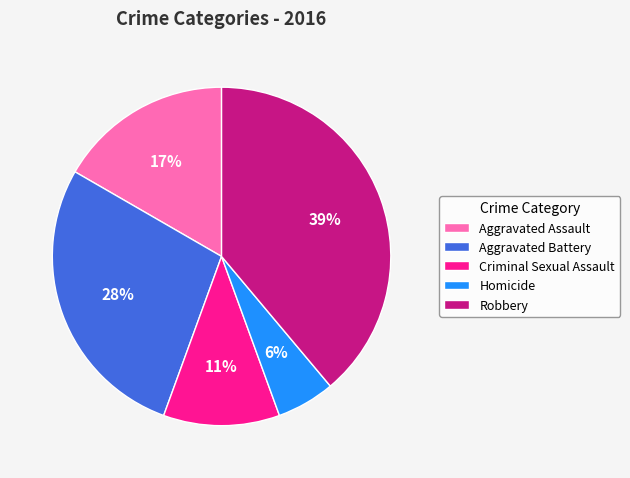

Approximately how many times larger is the value at Homicide compared to Criminal Sexual Assault?

0.5